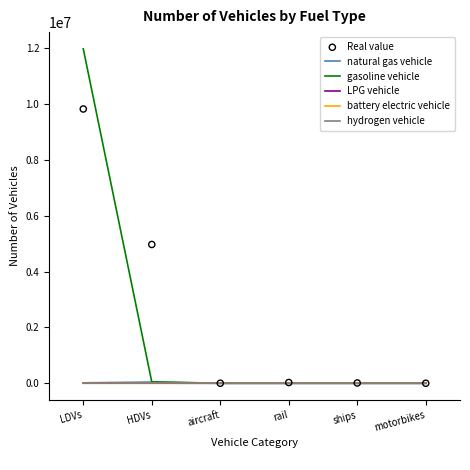

Which series reaches the maximum Y coordinate?

gasoline vehicle